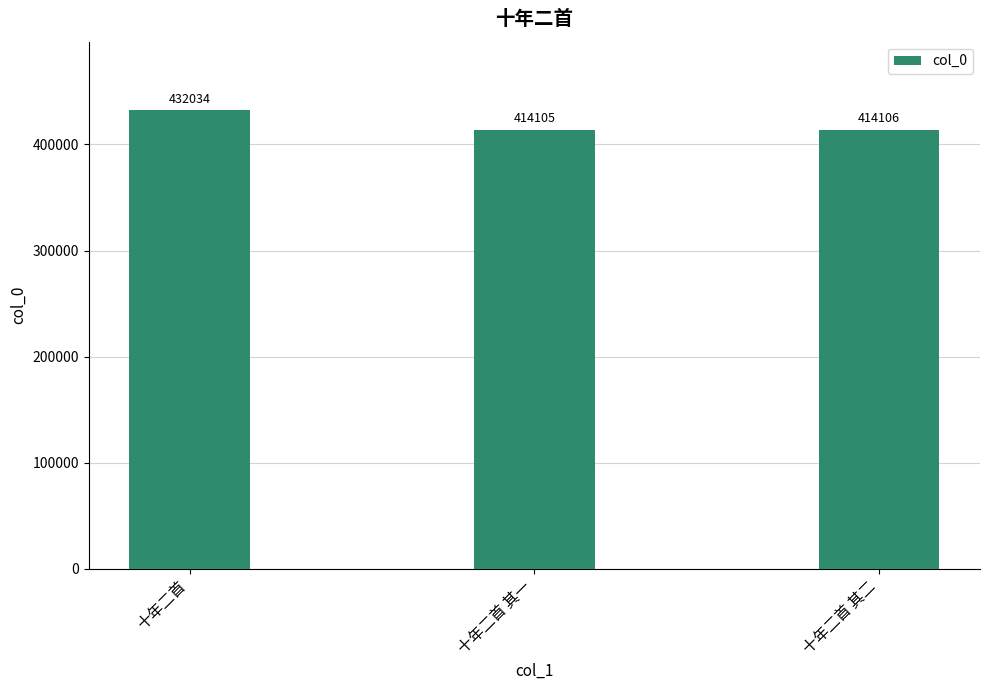

The value at 十年二首 其一 is 414105. True or false?

True